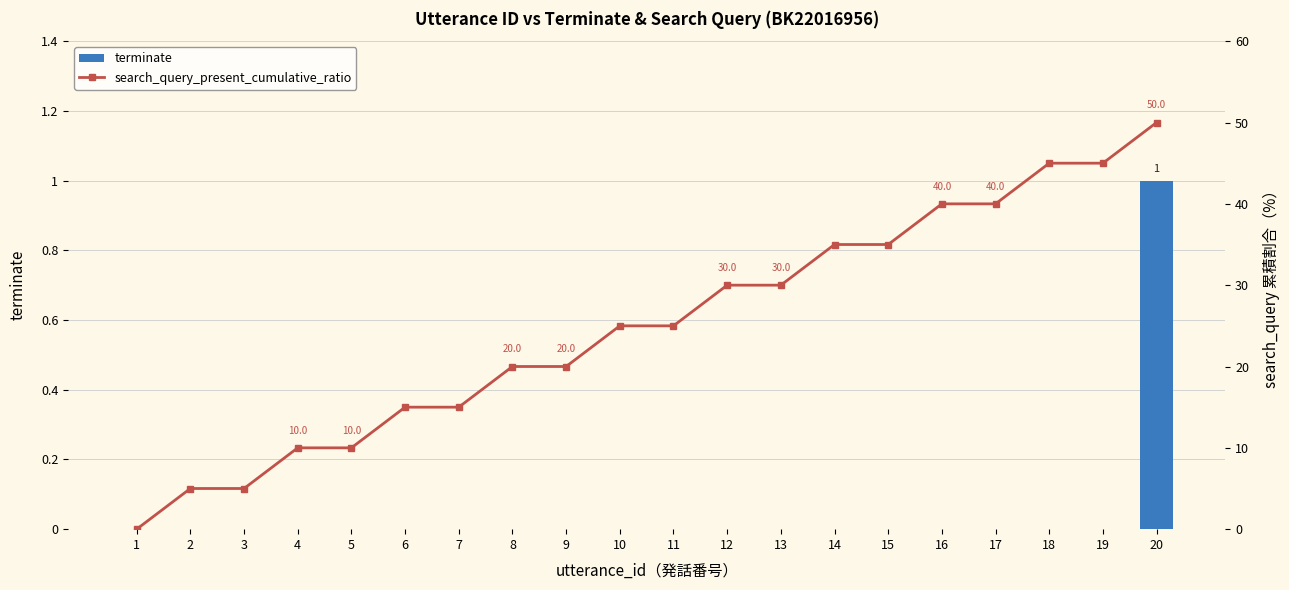

Which series has the largest total across all categories?

search_query_present_cumulative_ratio